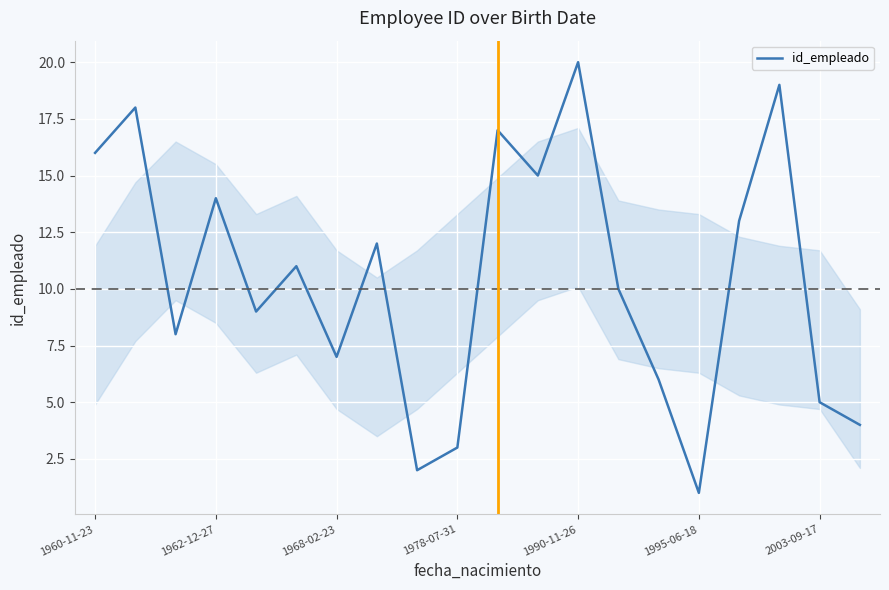

What is the maximum value shown in the chart?

20